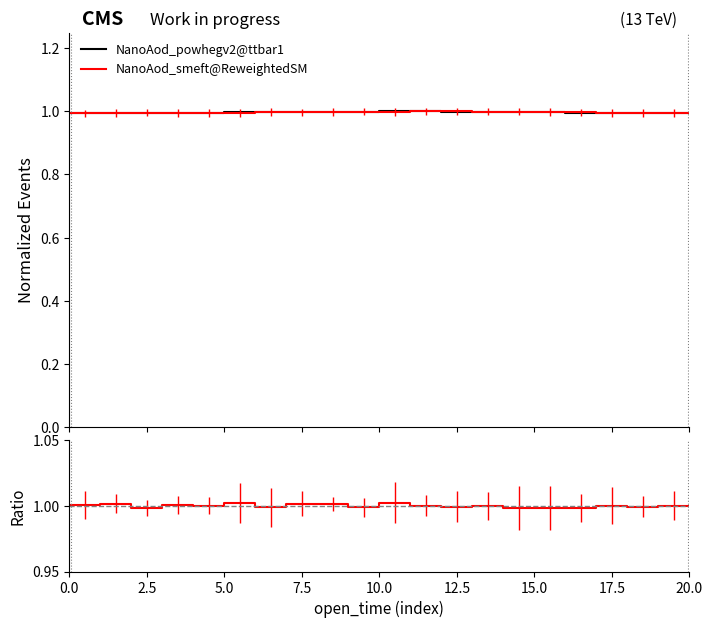

How many interior local peaks does the ratio series have?

7